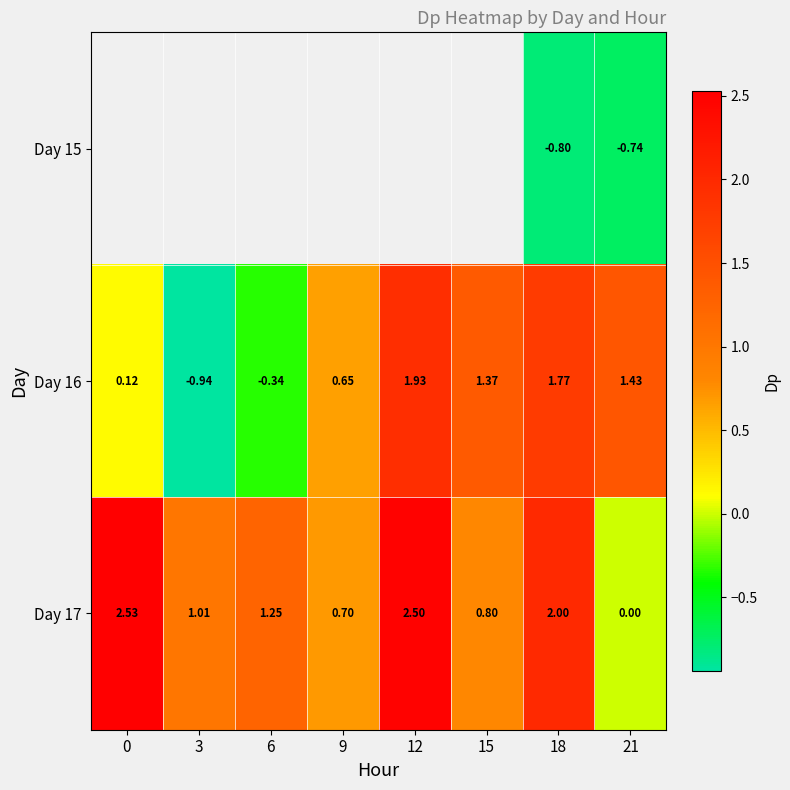

How many data points in Day 16 are above 1?

4